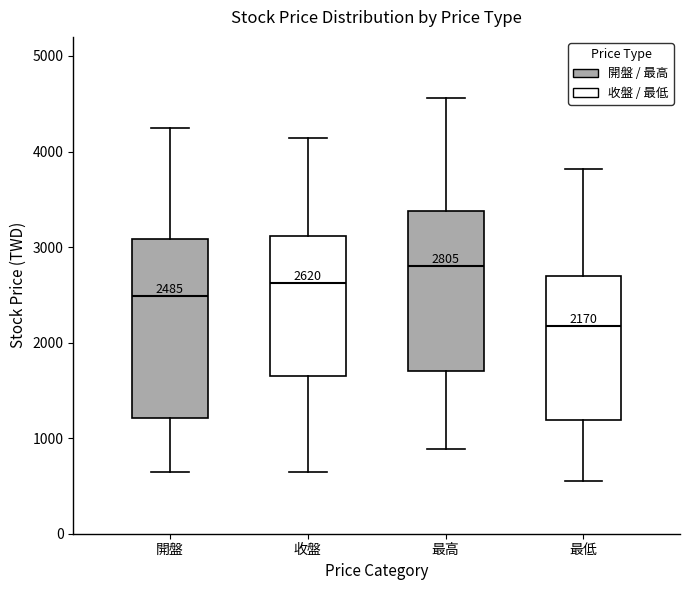

Comparing the boxes themselves (not the whiskers), which one is the tallest?

開盤